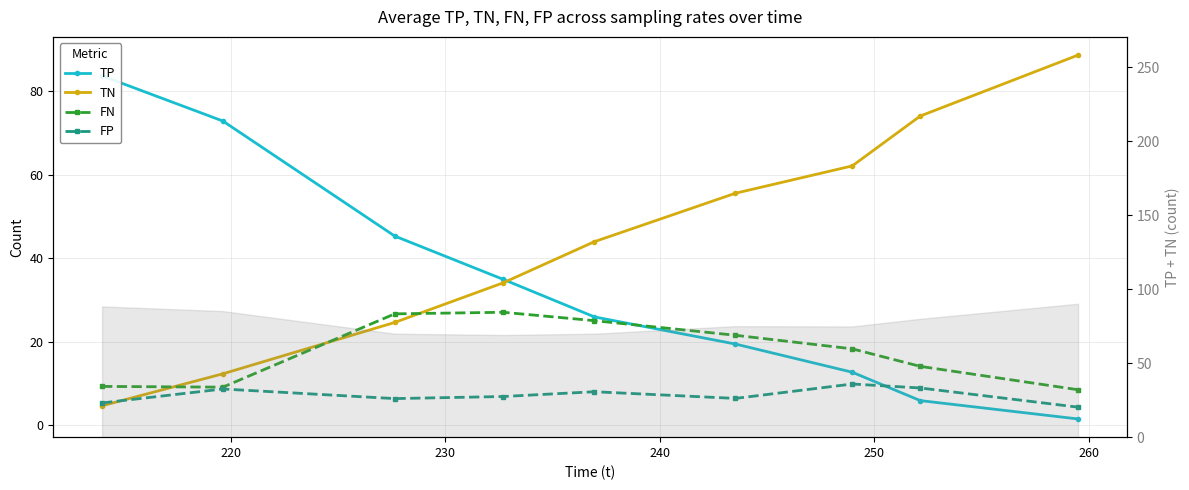

What is the difference between the highest and lowest values at 220?

64.2